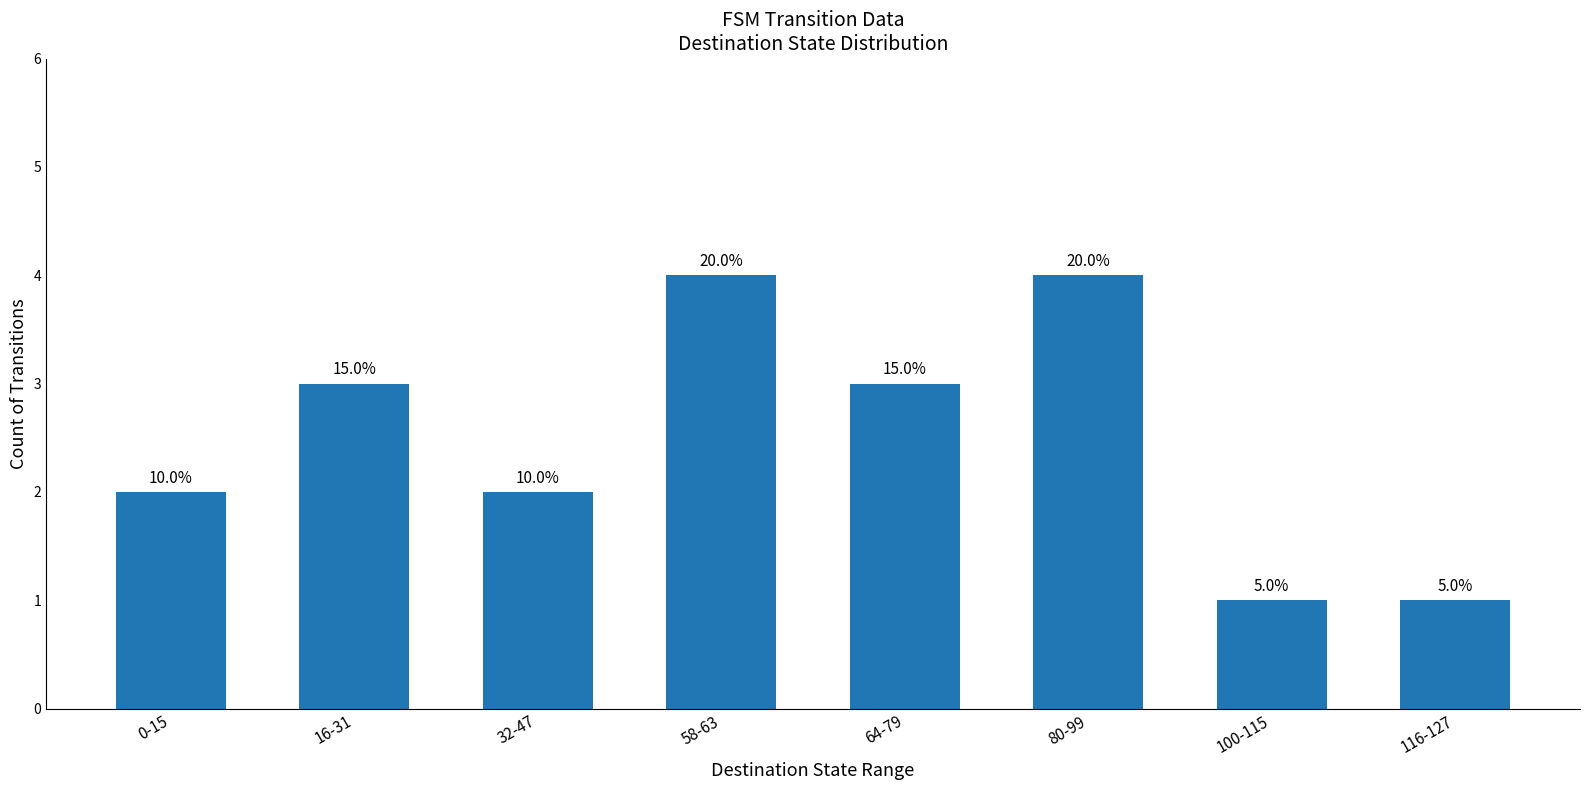

Reading left to right, transcribe all the data shown in this chart.

0-15=2	16-31=3	32-47=2	58-63=4	64-79=3	80-99=4	100-115=1	116-127=1